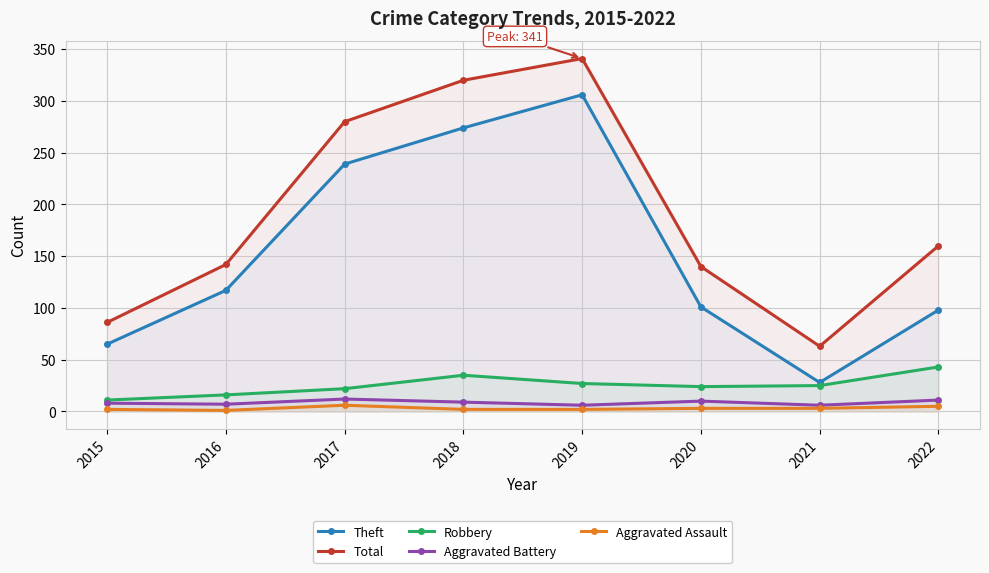

What are all the series names shown in the legend?

Theft, Total, Robbery, Aggravated Battery, Aggravated Assault